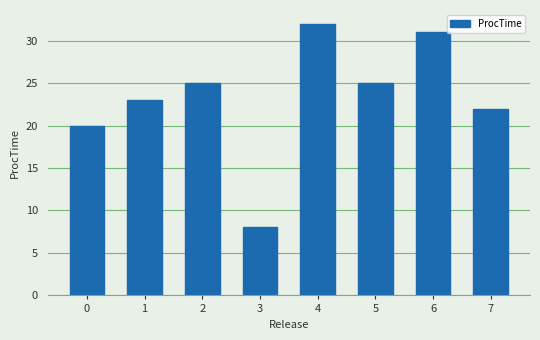

Reading left to right, list all the values displayed in this chart.

0=20	1=23	2=25	3=8	4=32	5=25	6=31	7=22